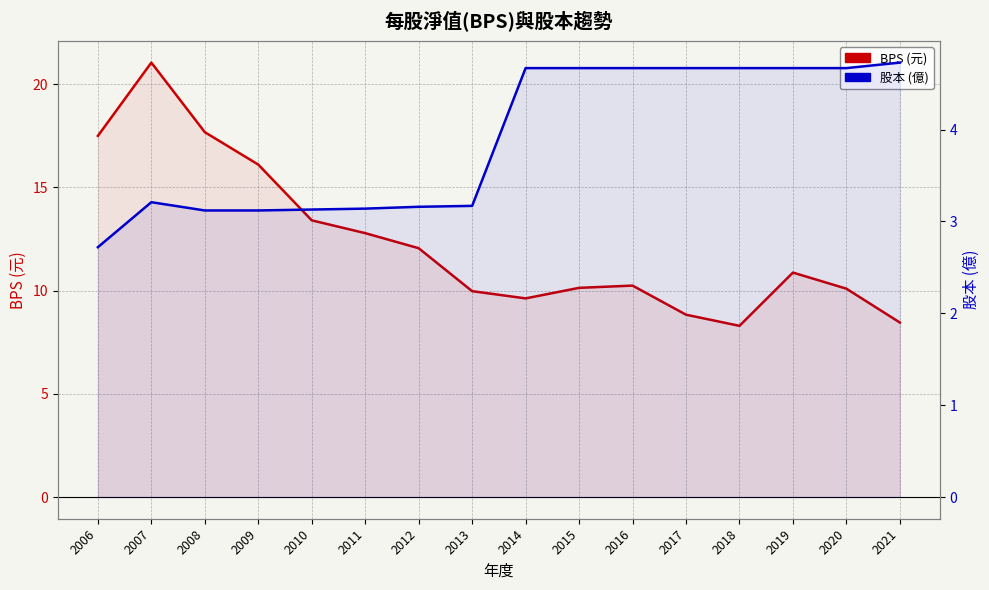

Reading left to right, what are all the values shown in this chart?

BPS (元): 17.5	21.0	17.7	16.1	13.4	12.8	12.1	10.0	9.6	10.1	10.2	8.8	8.3	10.9	10.1	8.4
股本 (億): 2.7	3.2	3.1	3.1	3.1	3.1	3.2	3.2	4.7	4.7	4.7	4.7	4.7	4.7	4.7	4.7